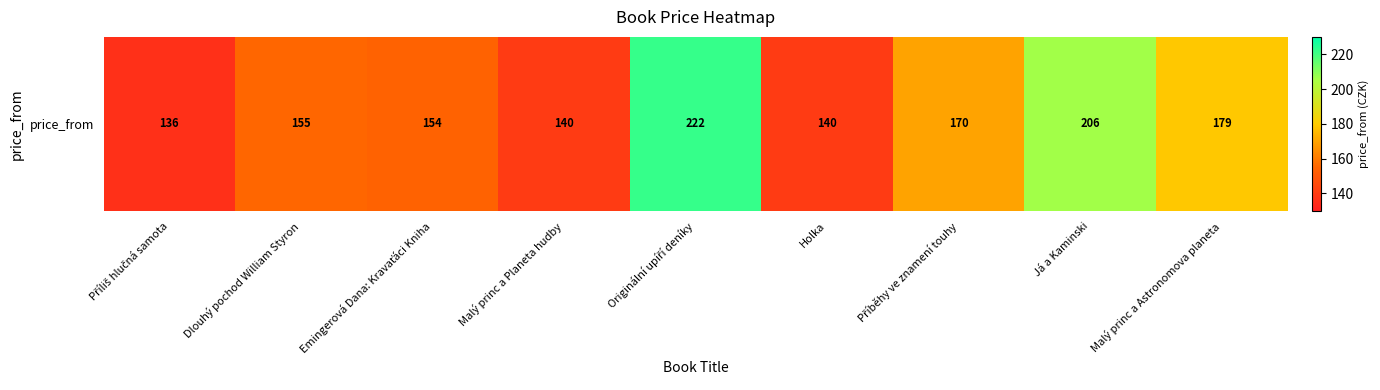

Which has a higher value, Malý princ a Planeta hudby or Emingerová Dana: Kravaťáci Kniha?

Emingerová Dana: Kravaťáci Kniha